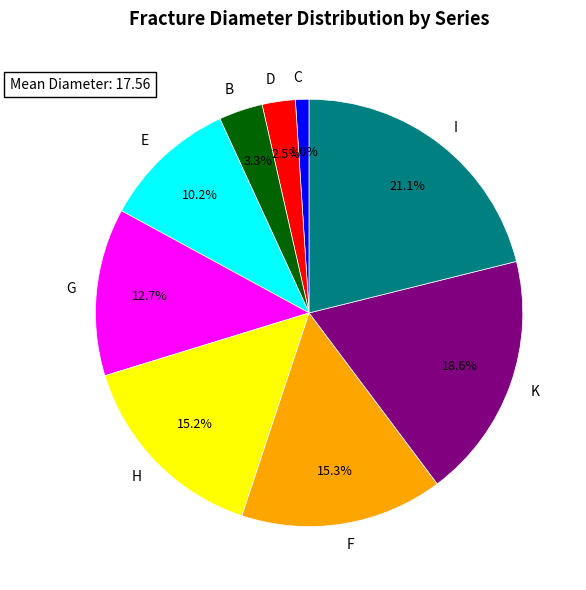

What is the total percentage of D and C?

3.5%